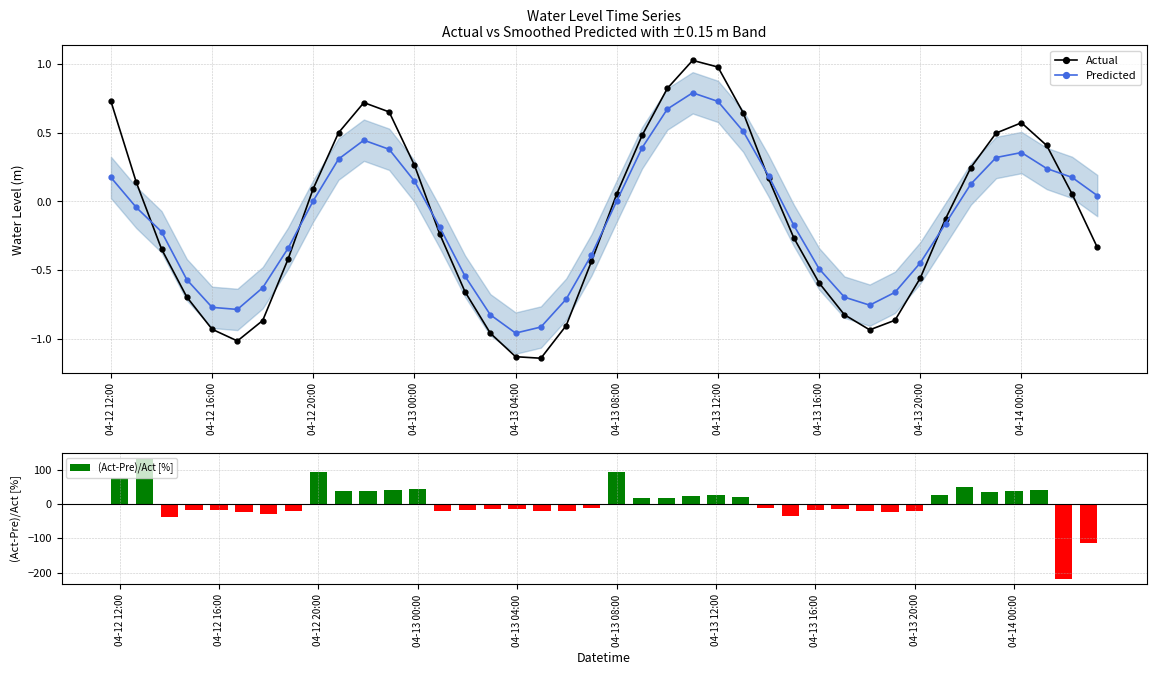

Between 34 and 35, which series saw the biggest shift?

(Act-Pre)/Act [%]